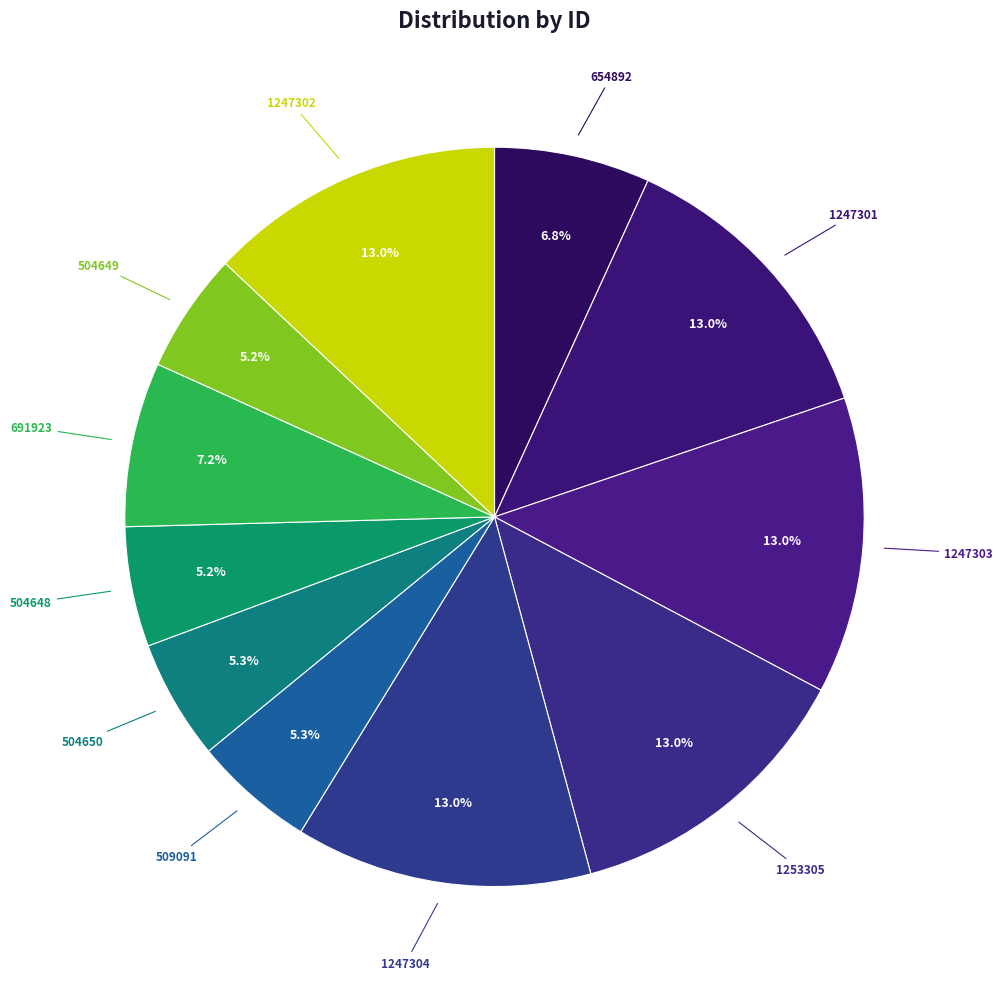

How many slices are in this pie chart?

11